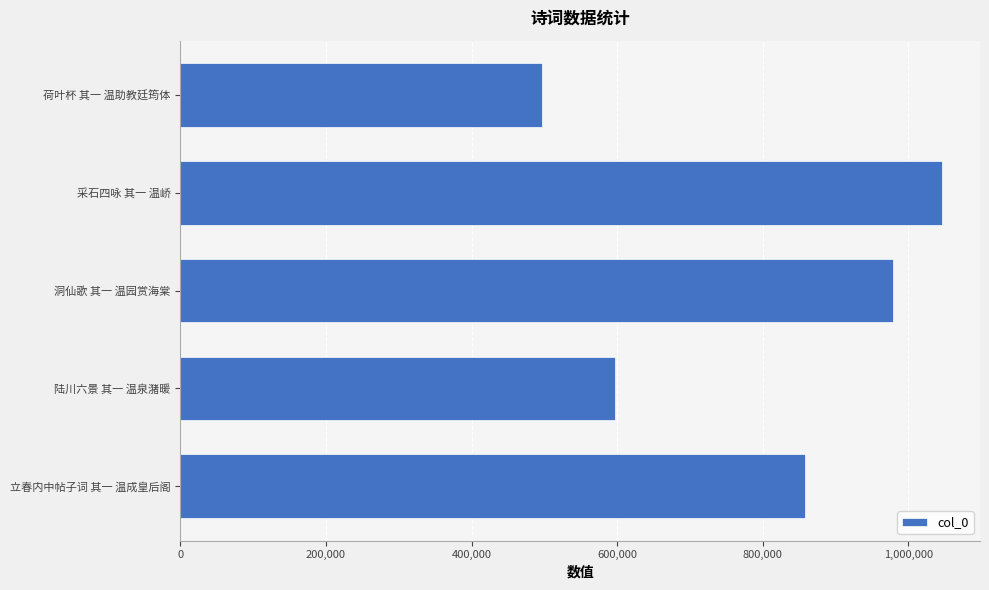

Does the chart contain any negative values?

No